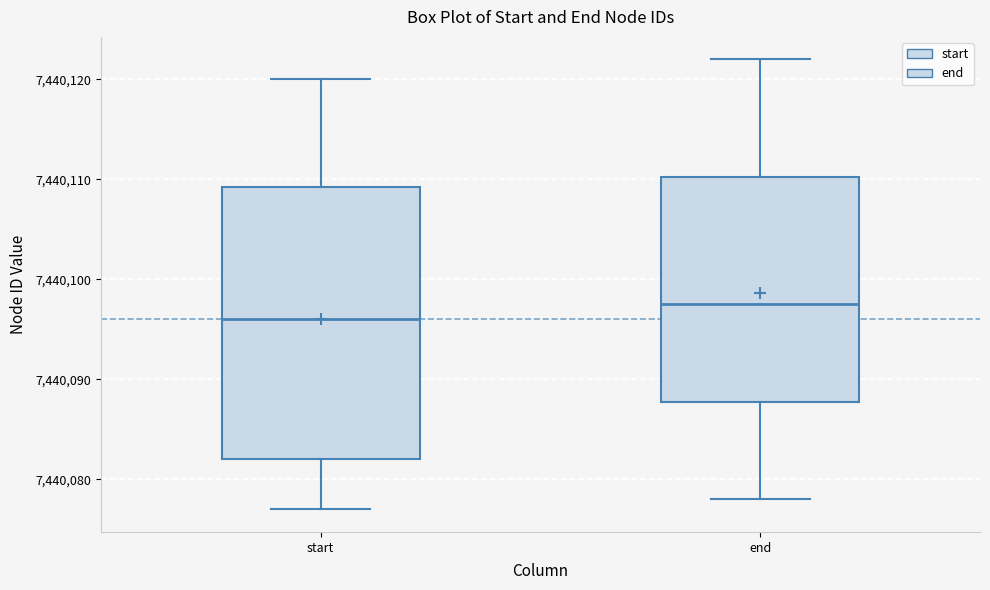

Comparing the boxes themselves (not the whiskers), which one is the tallest?

start